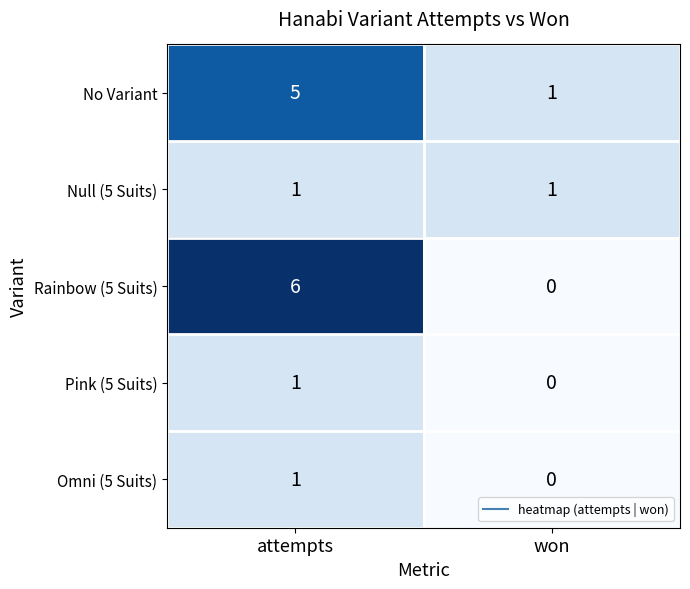

The value of Null (5 Suits) at won is 1. True or false?

True